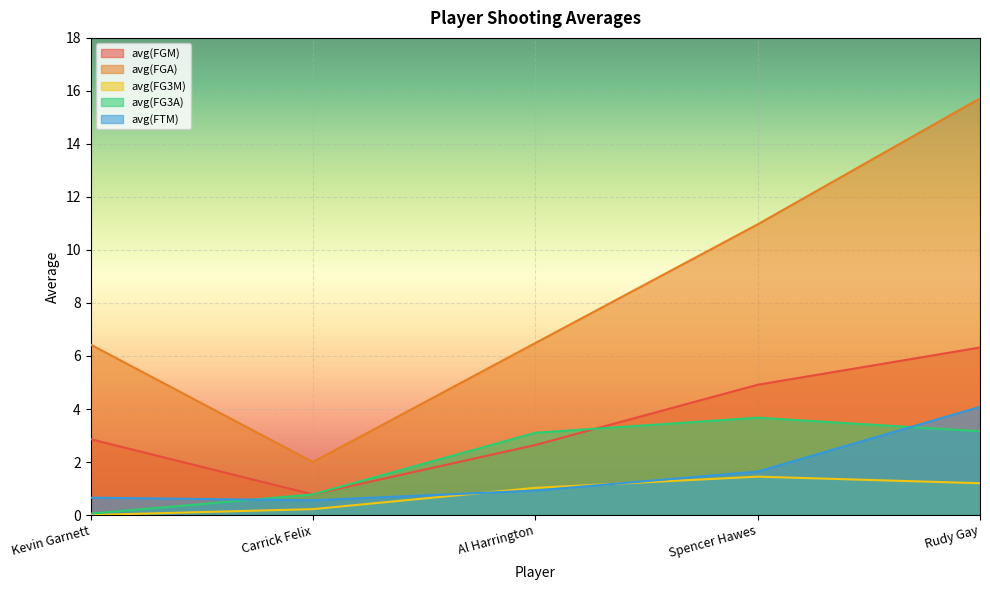

Which category has the highest value in the avg(FGA) series?

Rudy Gay